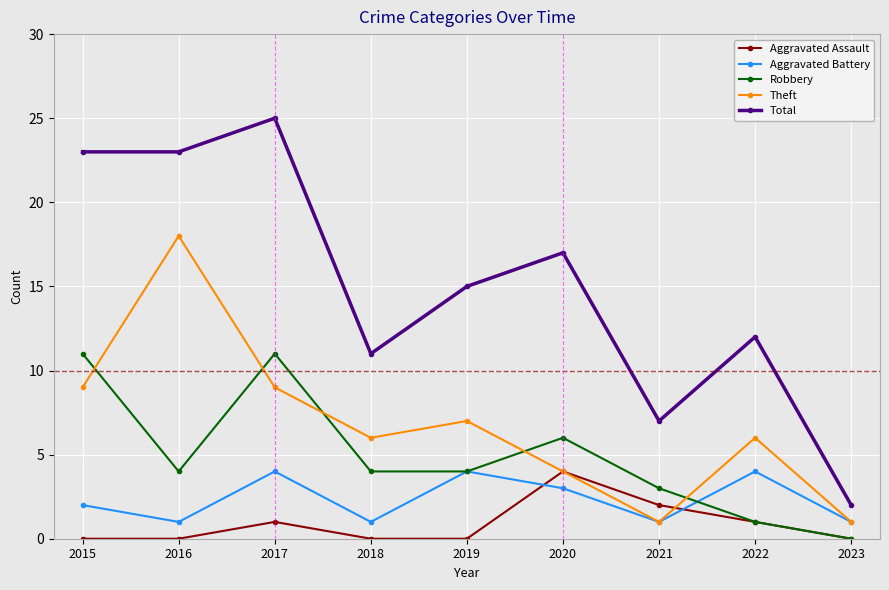

What is the value of the Aggravated Battery point at the 9th from the left?

1